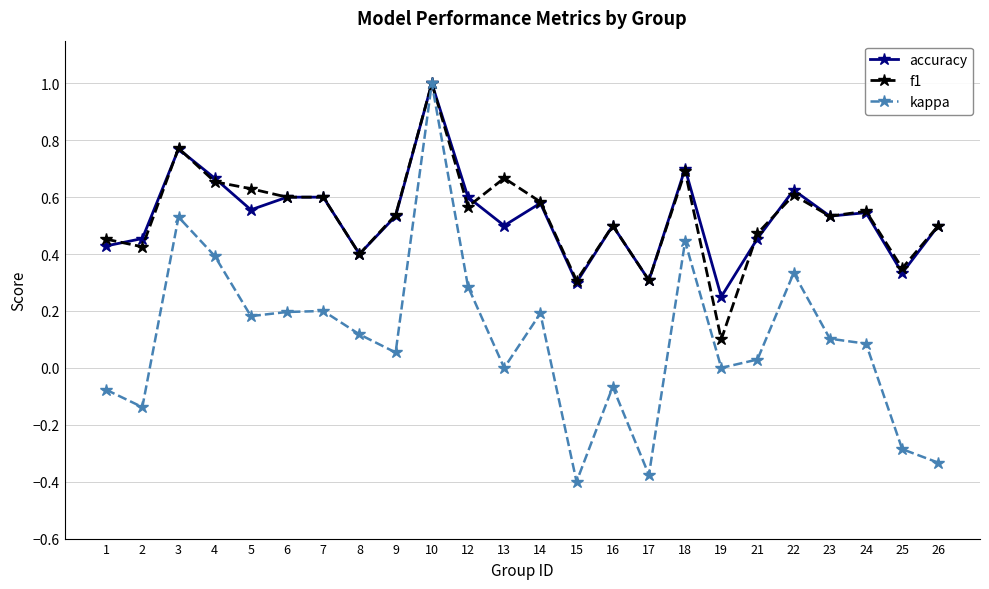

At which category does kappa reach its first local peak?

3